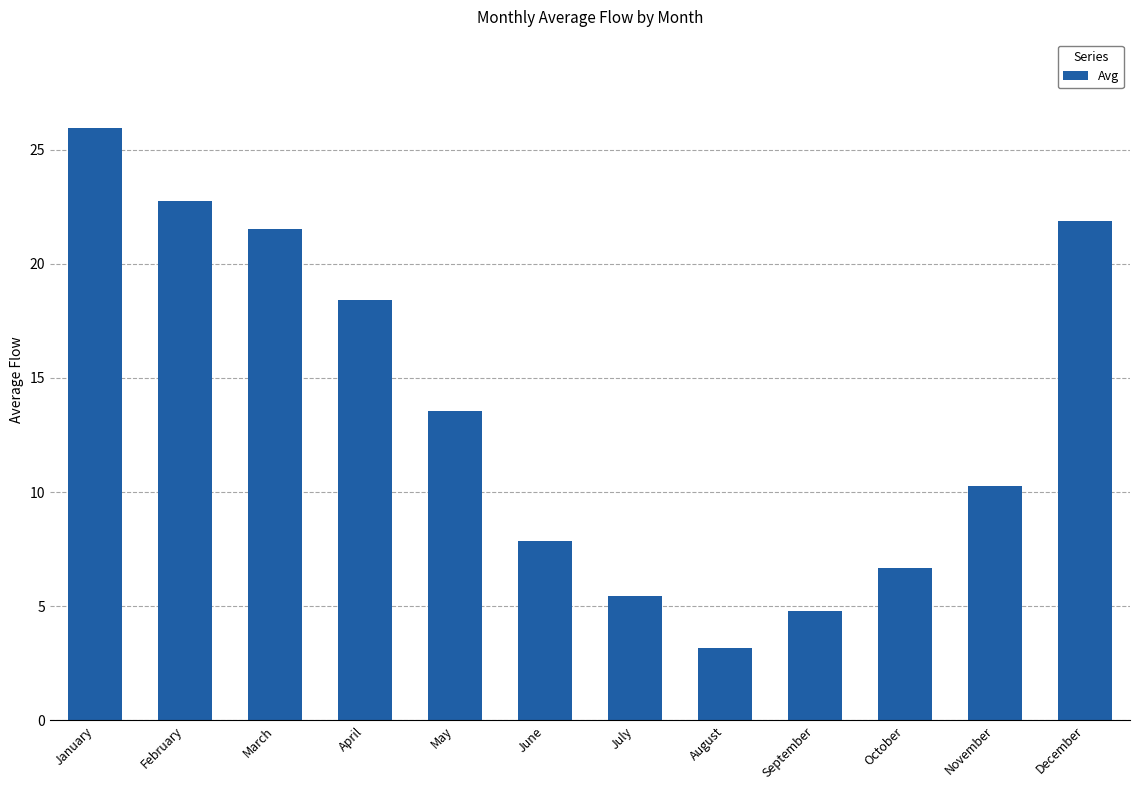

What is the maximum value shown in the chart?

25.9